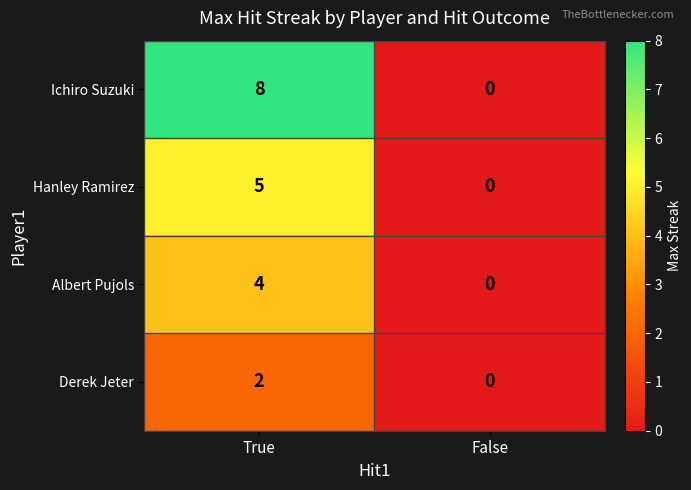

Rank the series by their maximum value, from highest to lowest.

Ichiro Suzuki, Hanley Ramirez, Albert Pujols, Derek Jeter